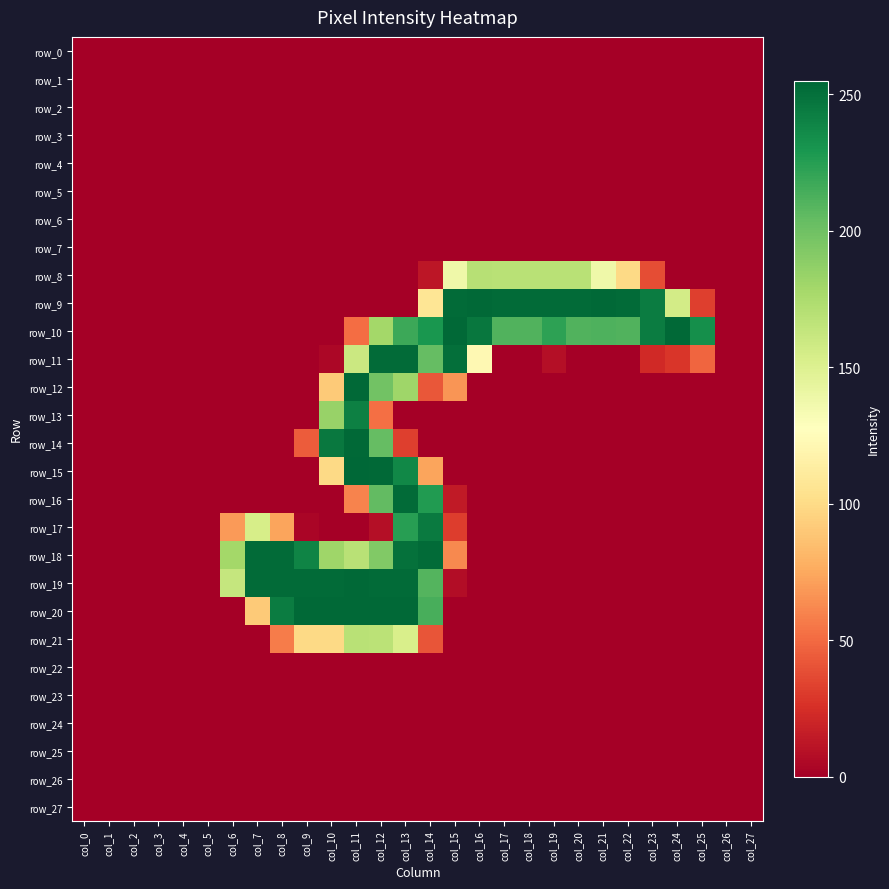

What is the sum of all row_14 values?

780